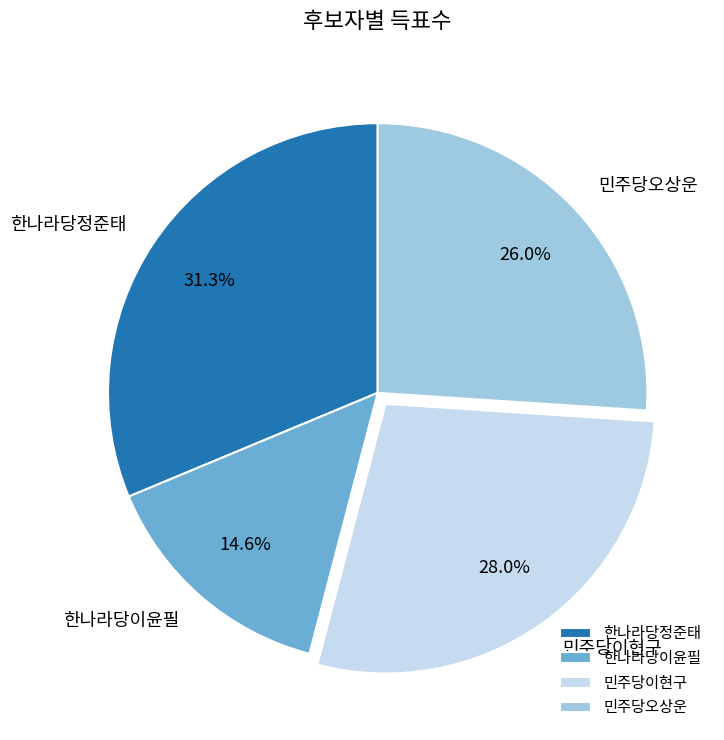

Which slice is the smallest?

한나라당이윤필